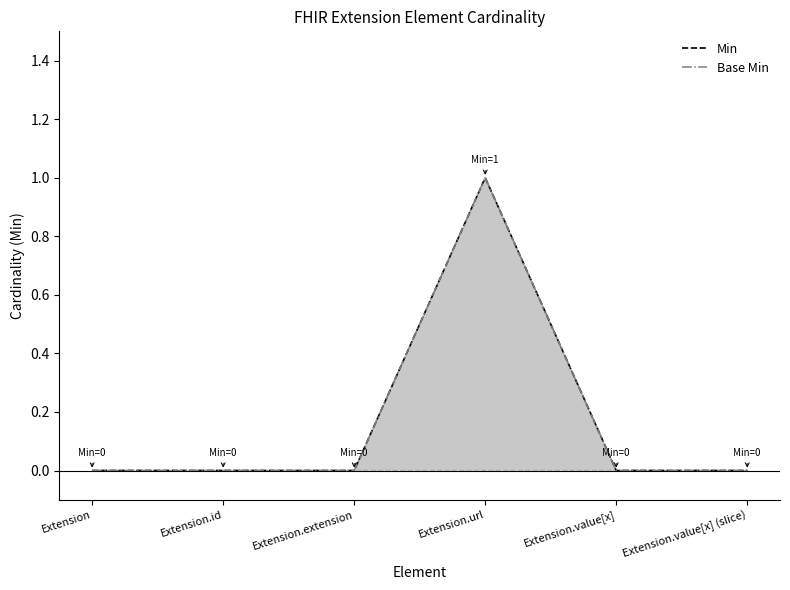

What is the label of the 5th point from the right?

Extension.id